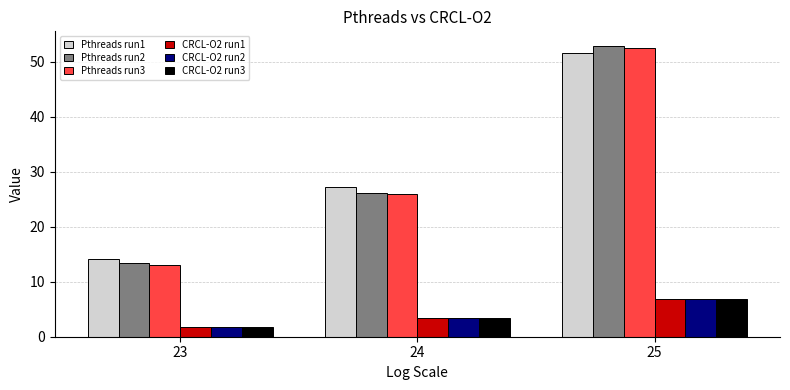

What is the sum of all Pthreads run1 values?

92.8